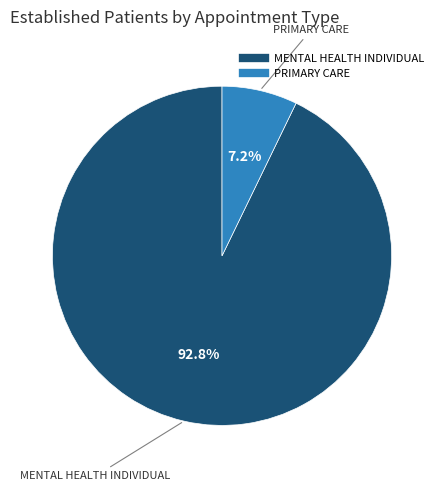

How many segments does this pie chart have?

2